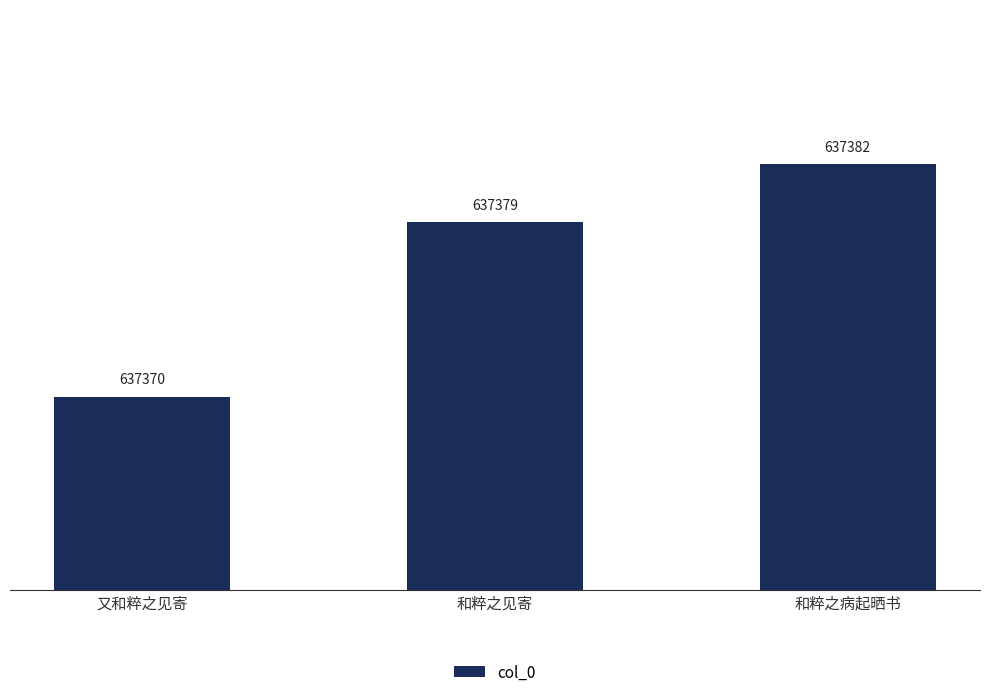

Are the bars horizontal?

No